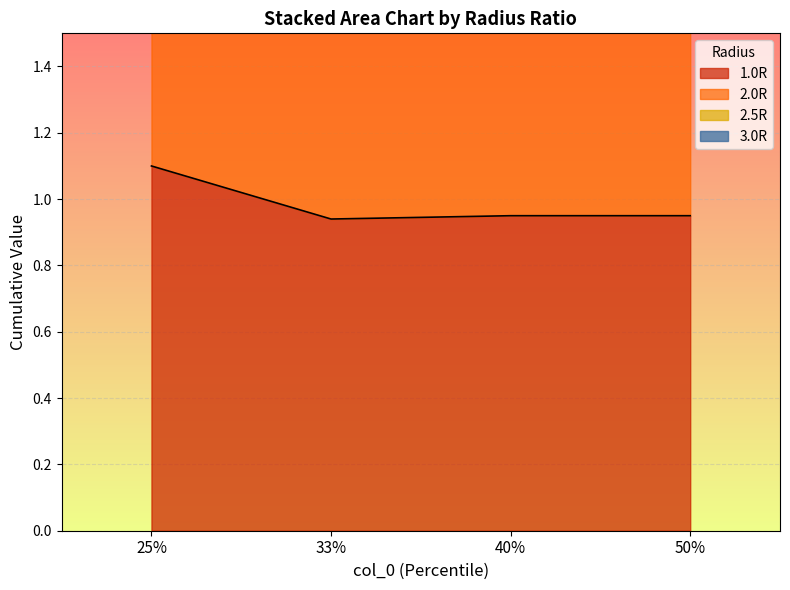

True or false: 1.0R has a value of 1.5 at 25%.

False